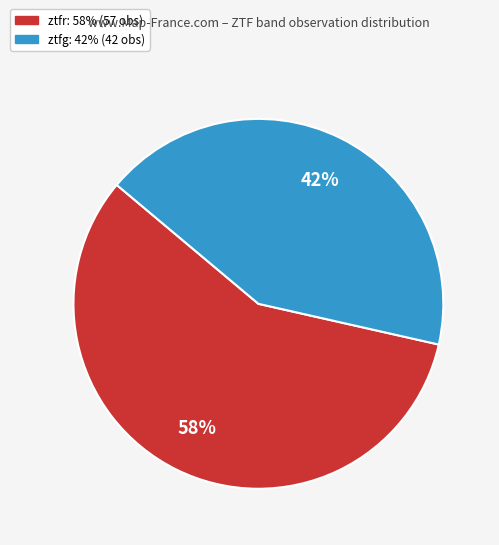

Rank the categories by value from highest to lowest.

ztfr, ztfg